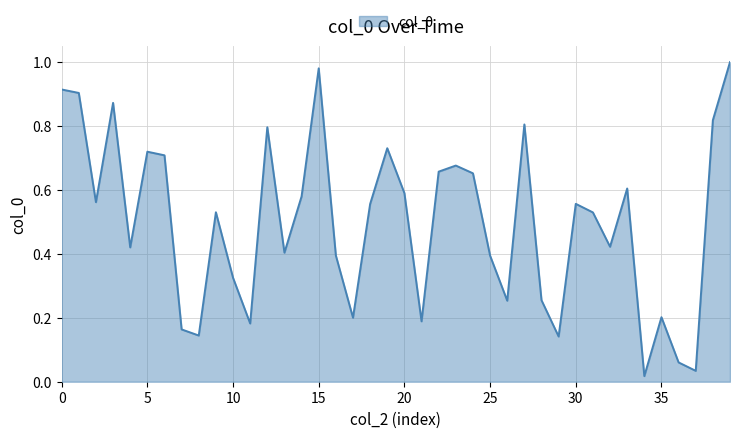

Does the chart display data point markers on the line(s)?

No